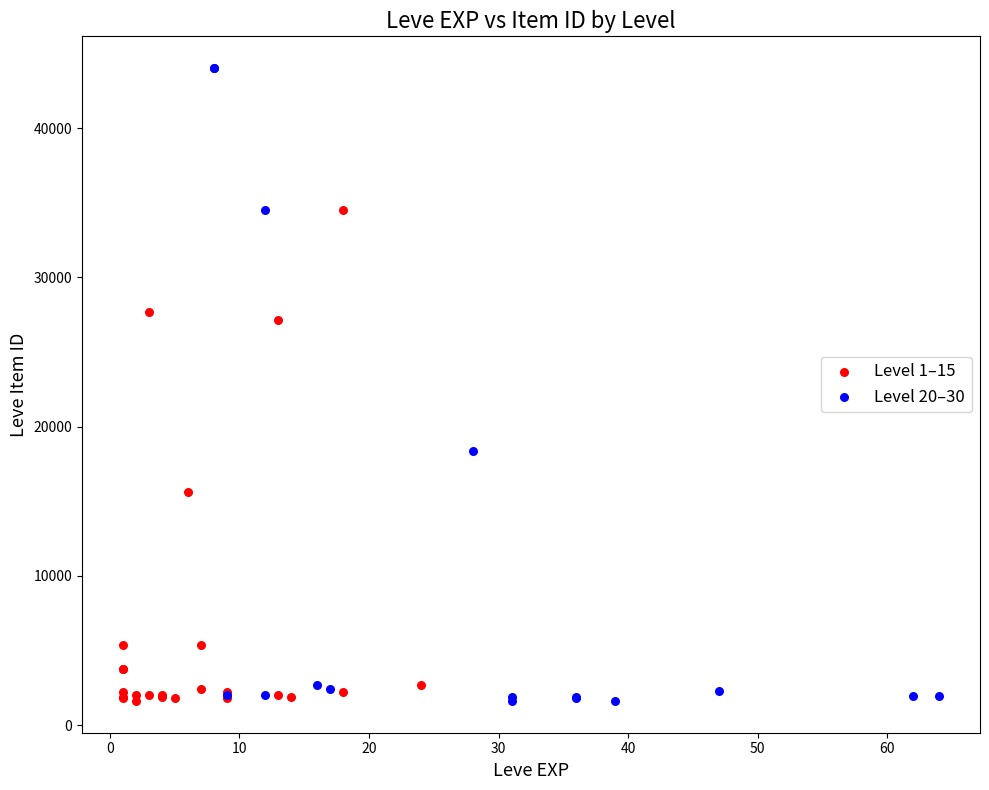

Which series contains the highest Y value?

Level 20–30